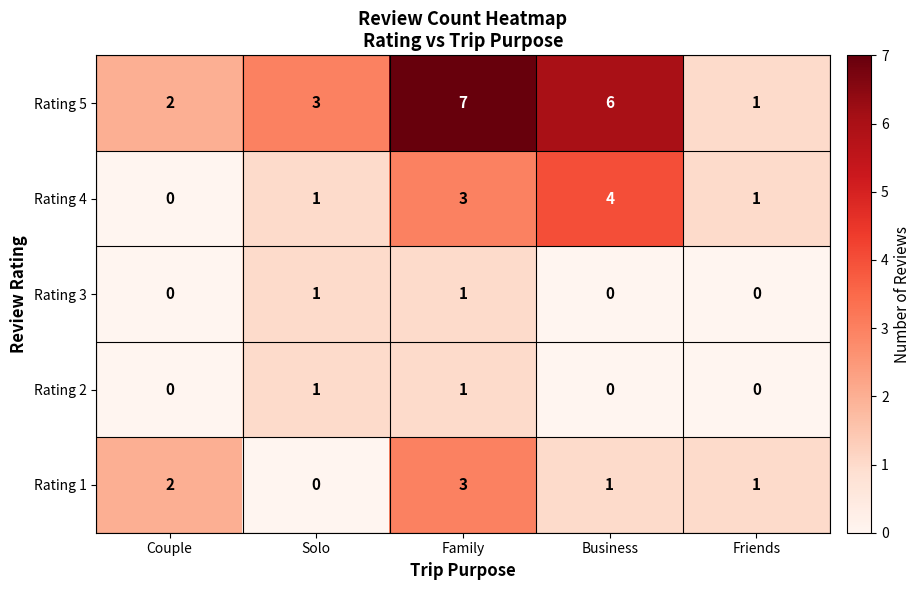

The value of Rating 3 at Couple is 0. True or false?

True